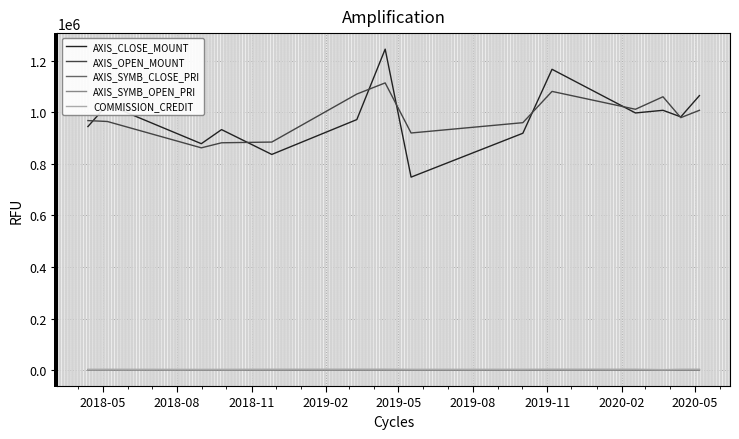

True or false: AXIS_OPEN_MOUNT and AXIS_SYMB_CLOSE_PRI cross at least once.

False